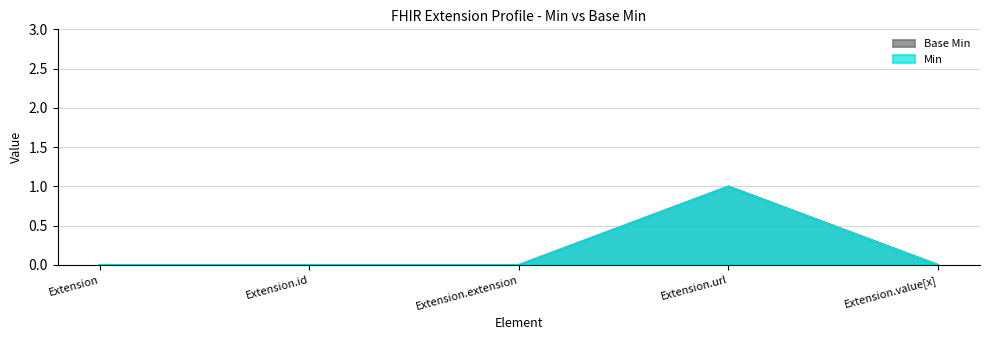

Read the Base Min value at Extension.url.

1